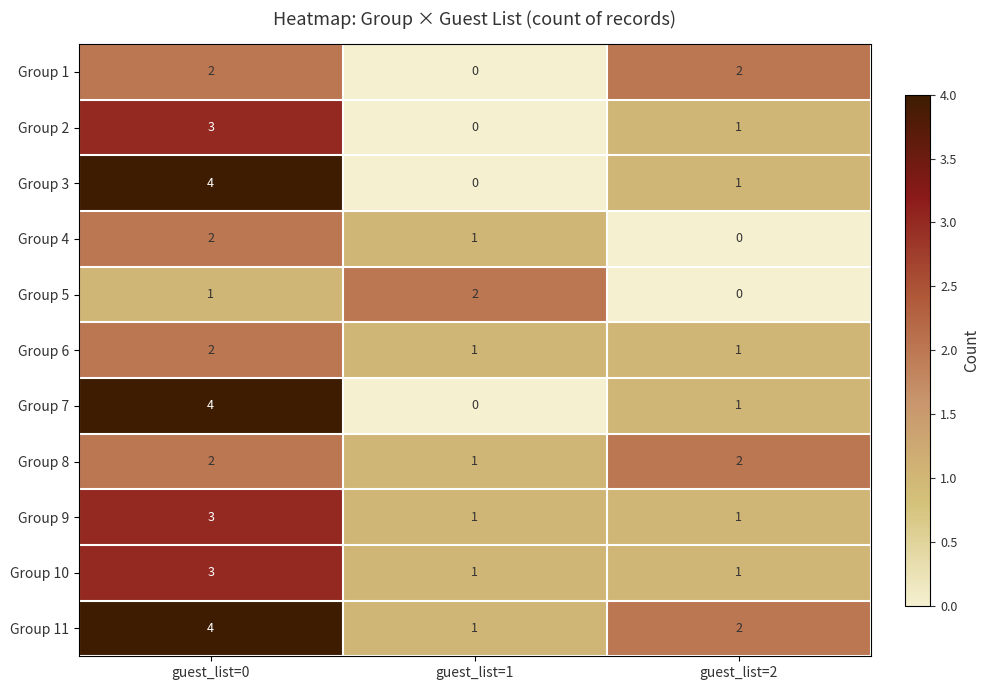

How many distinct data groups are displayed?

11